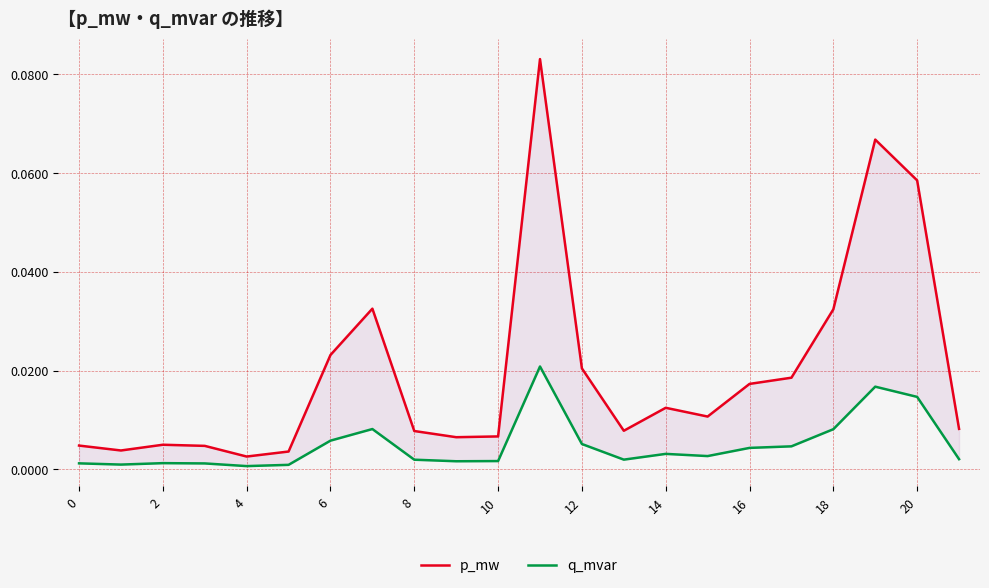

How many interior local valleys does the q_mvar series have?

5